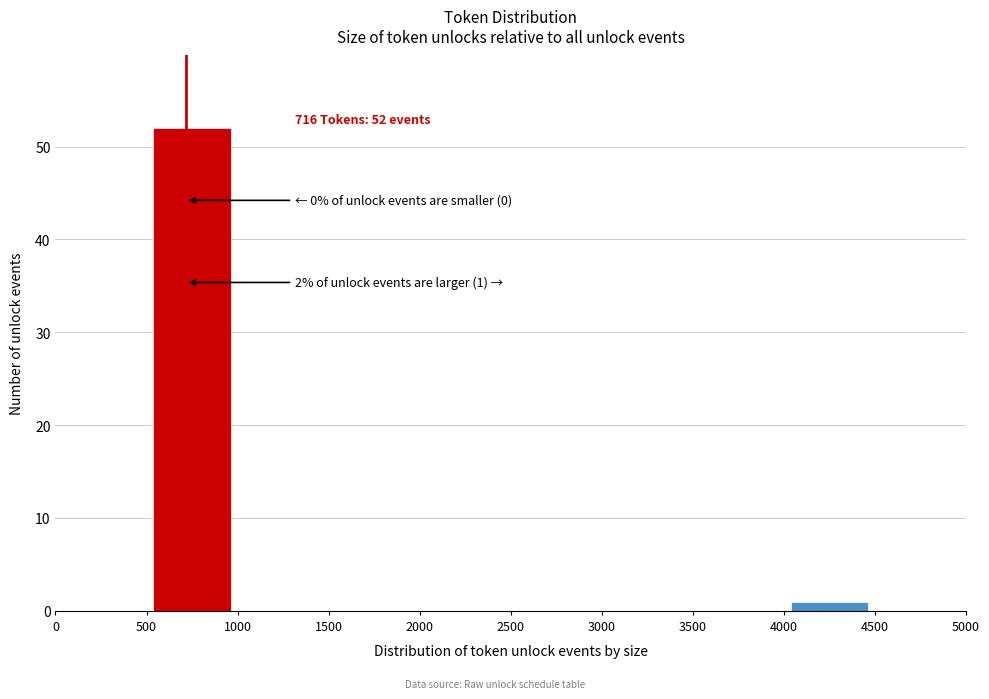

Which range on the x-axis has the tallest bar?

500 to 1000